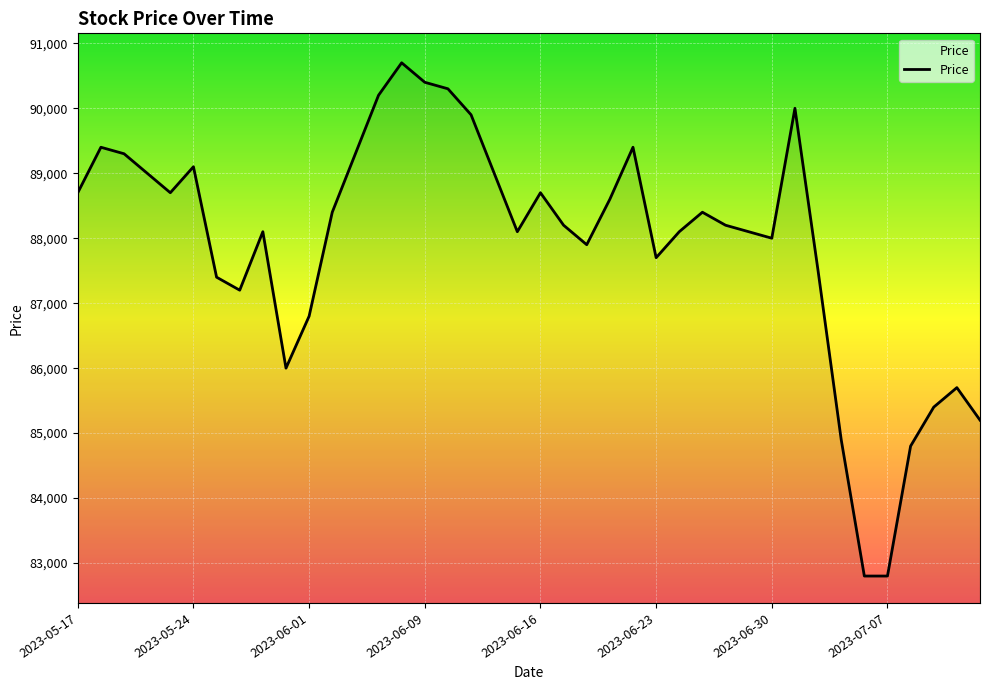

What is the difference between the maximum and minimum values?

7900